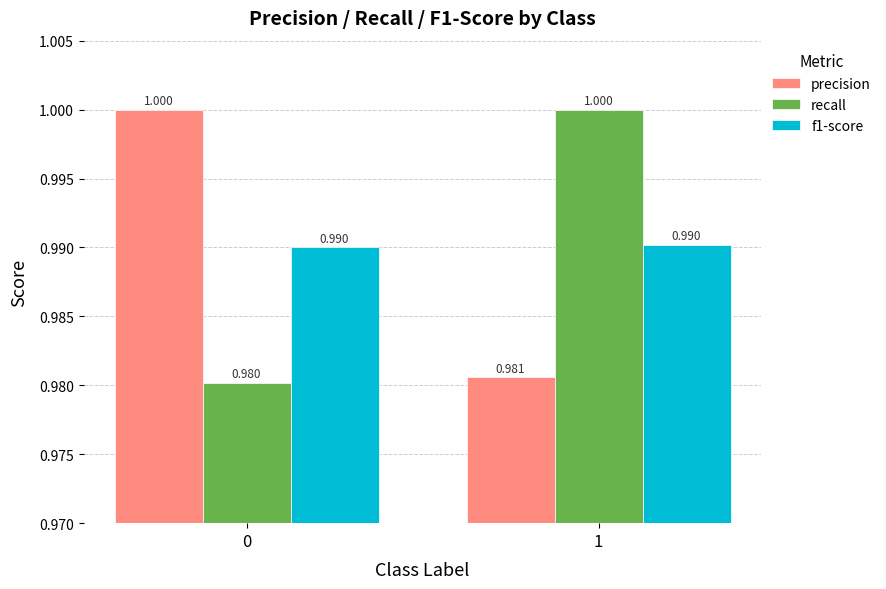

How many bars are there in total?

6